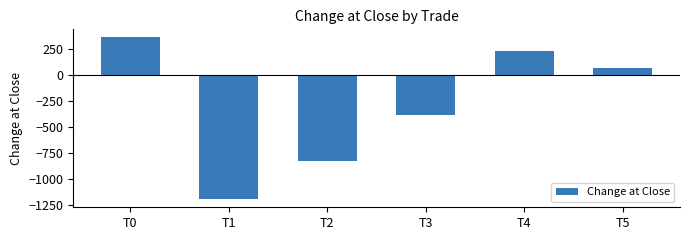

What is the sum of the values at T1 and T3?

-1584.8